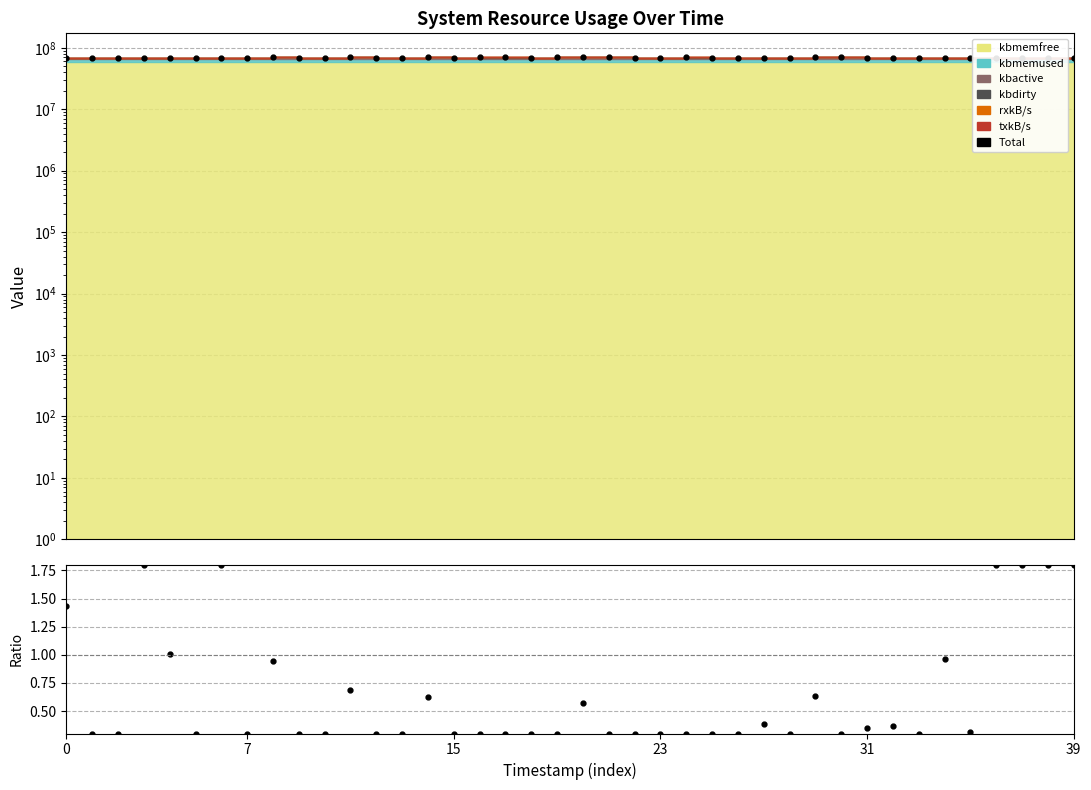

What is the sum of all values?

2770100996.4